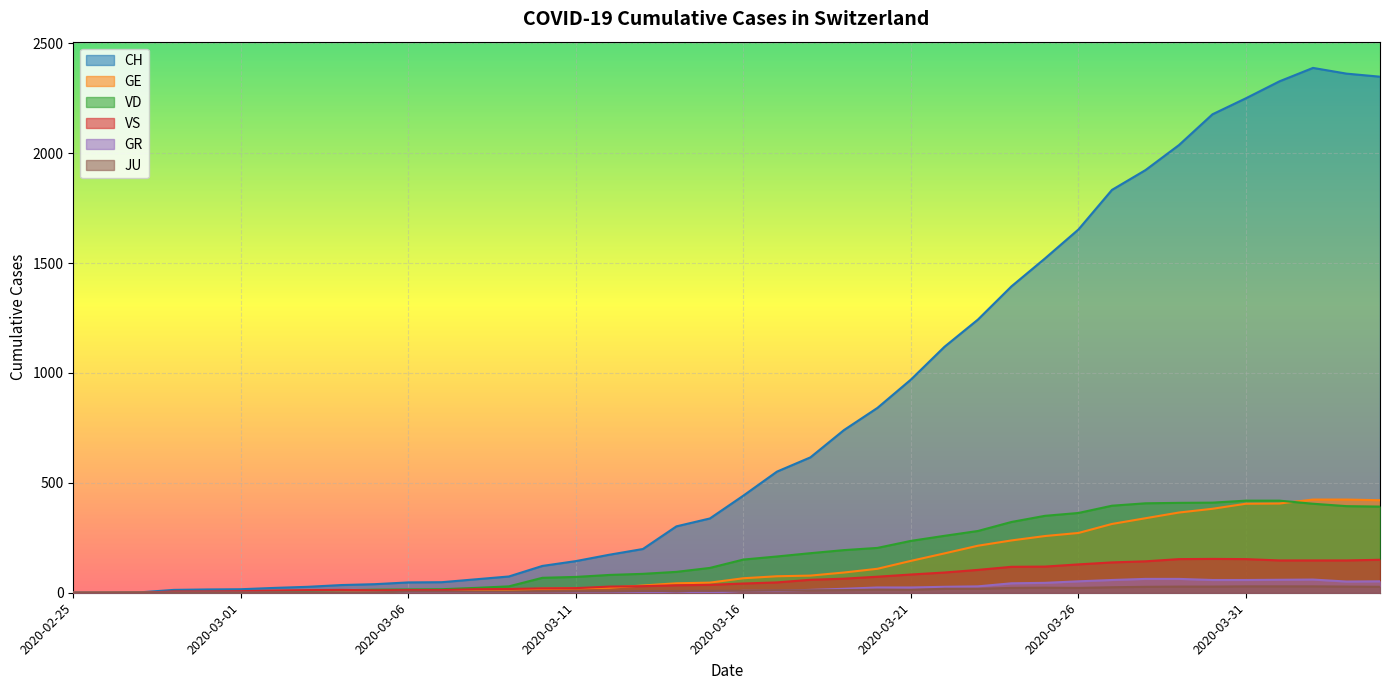

What is the maximum value shown in the chart?

2388